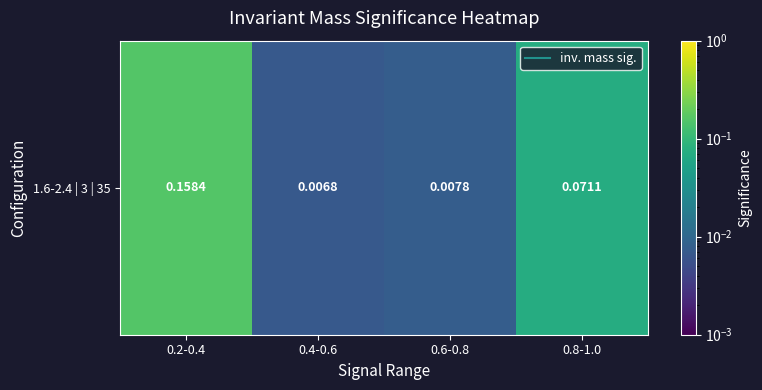

What is the sum of all values?

0.2